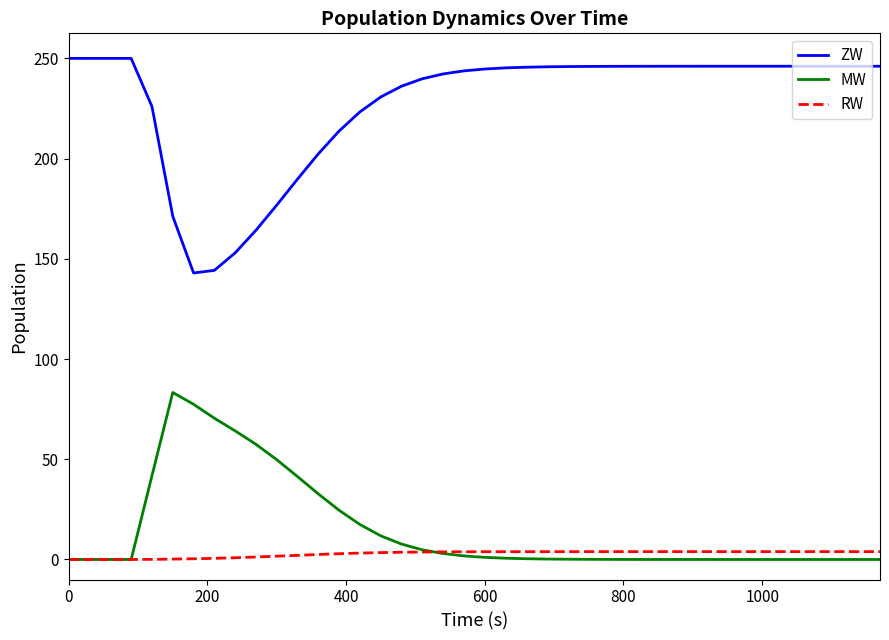

What is the greatest value displayed?

250.0